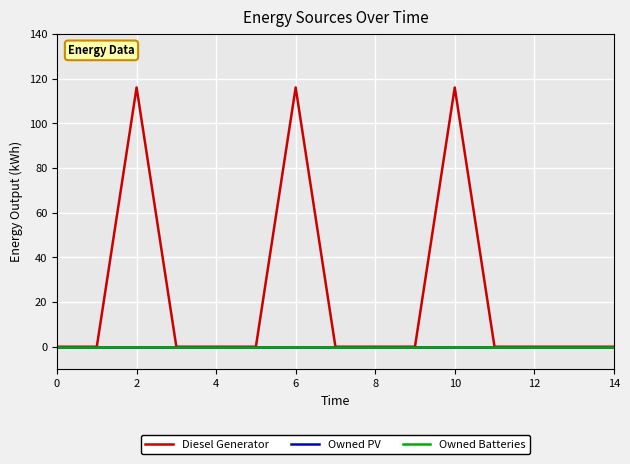

Is this an area chart (filled region under the line)?

No